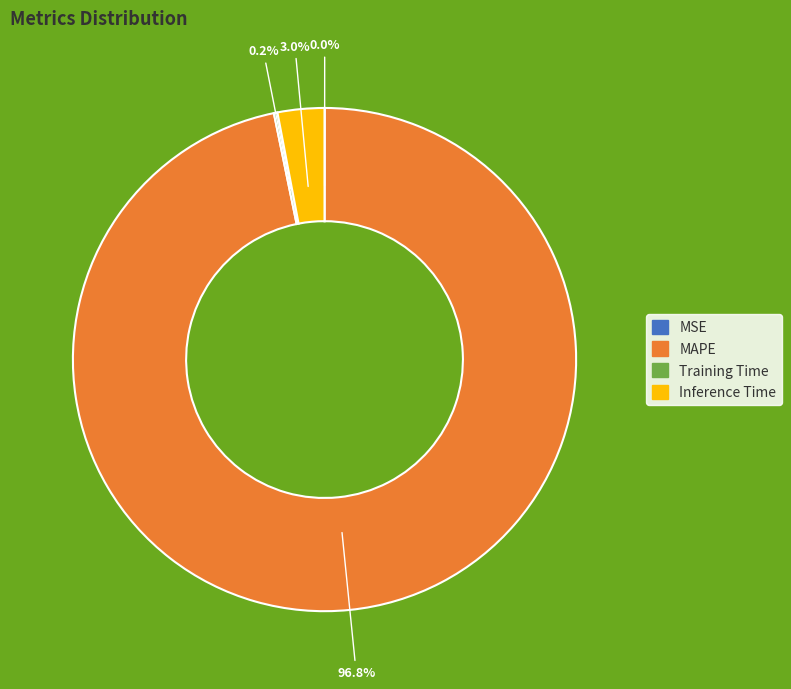

What is the largest slice in the pie chart?

MAPE